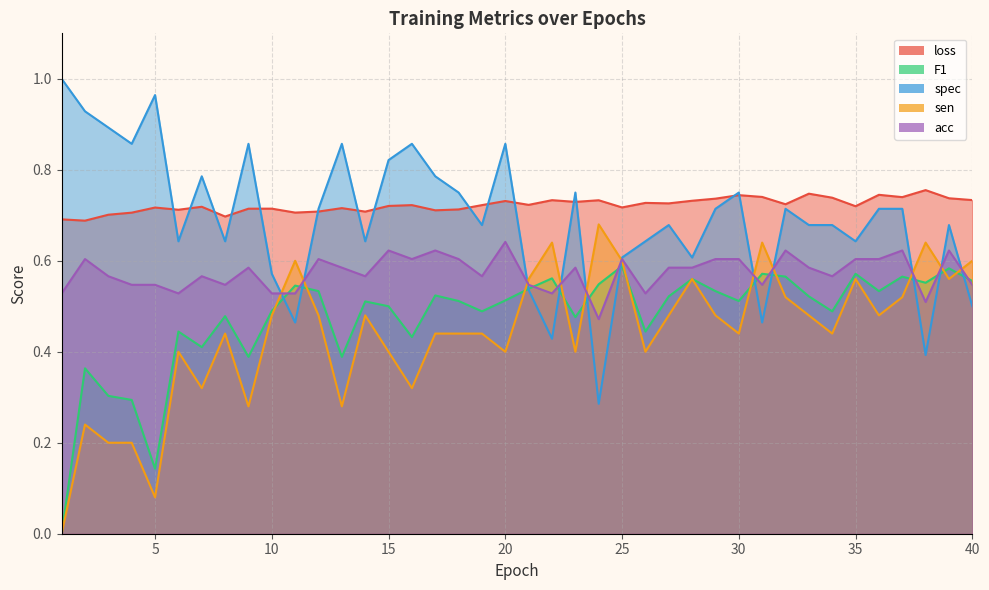

What are all the series names shown in the legend?

loss, F1, spec, sen, acc